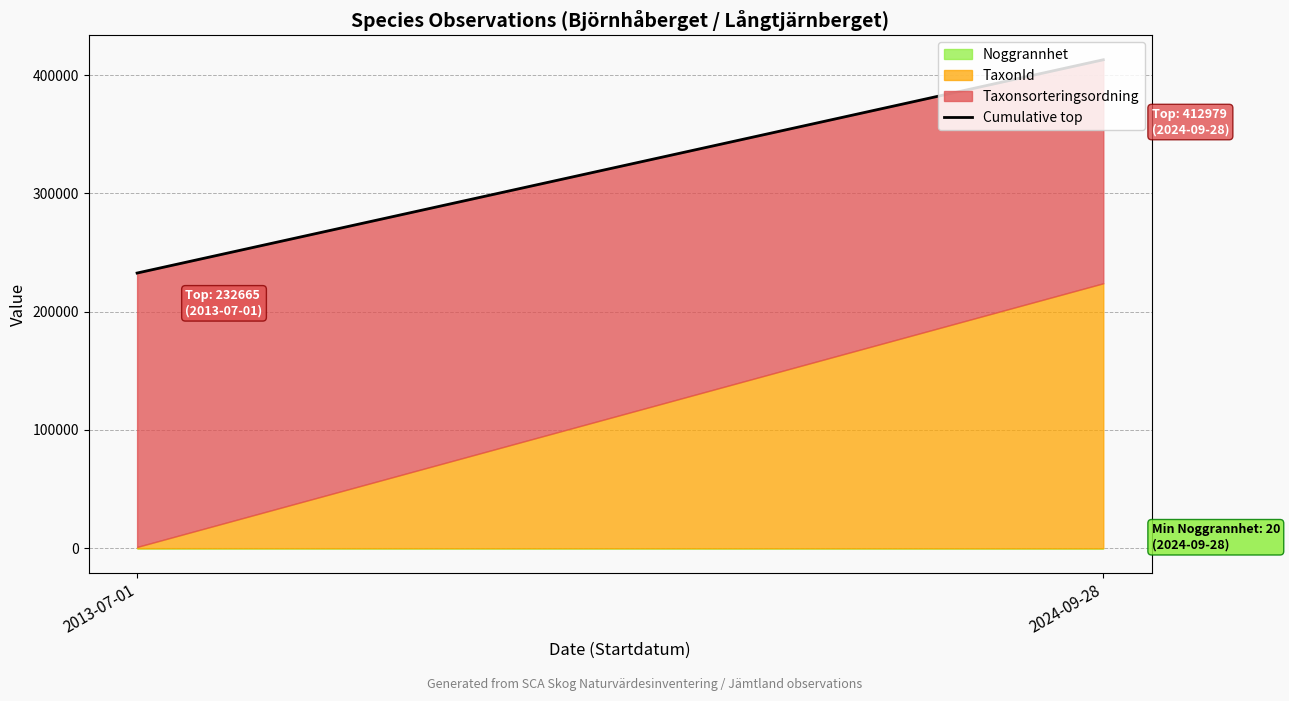

List the labels in order of value, largest first.

2024-09-28, 2013-07-01